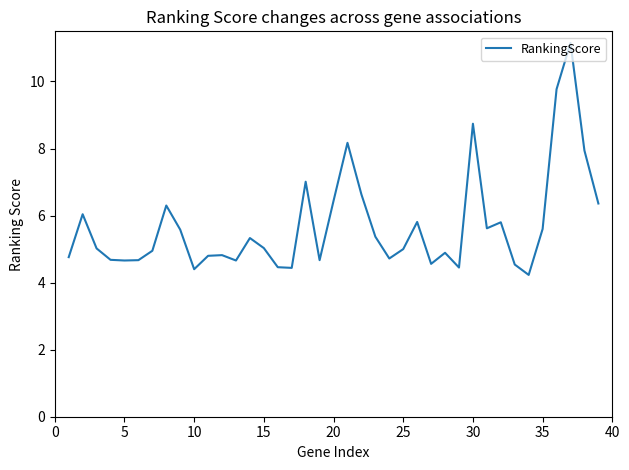

What is the difference between the maximum and minimum values?

6.9